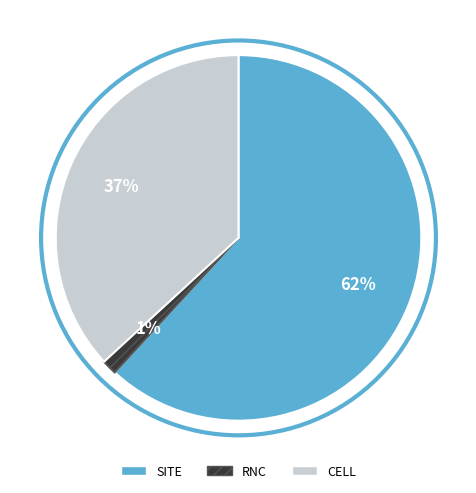

To the nearest percent, what portion does SITE represent?

62%